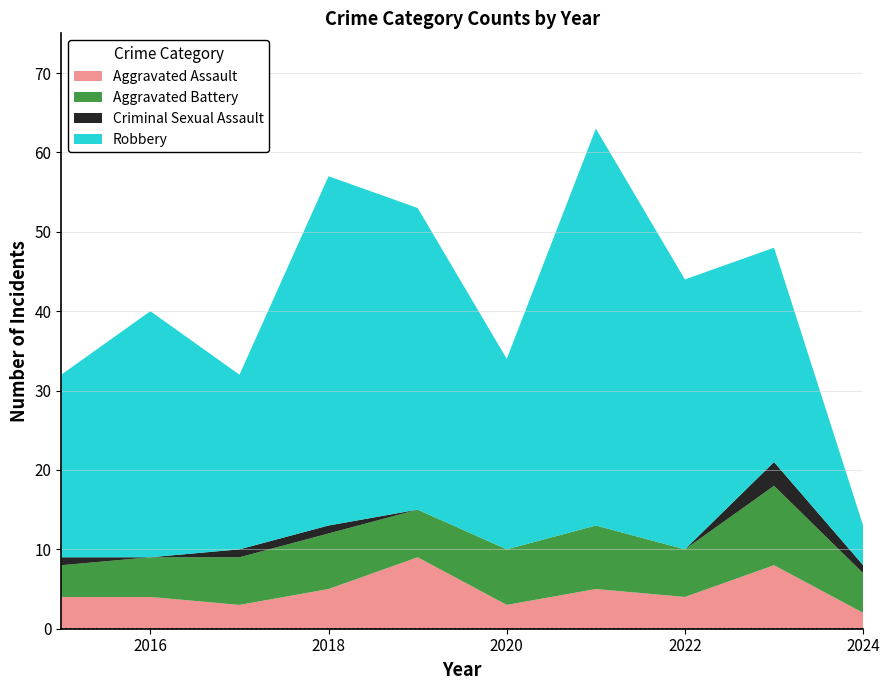

Reading right to left, list all the values displayed in this chart.

Aggravated Assault: 2	8	4	5	3	9	5	3	4	4
Aggravated Battery: 5	10	6	8	7	6	7	6	5	4
Criminal Sexual Assault: 1	3	0	0	0	0	1	1	0	1
Robbery: 5	27	34	50	24	38	44	22	31	23